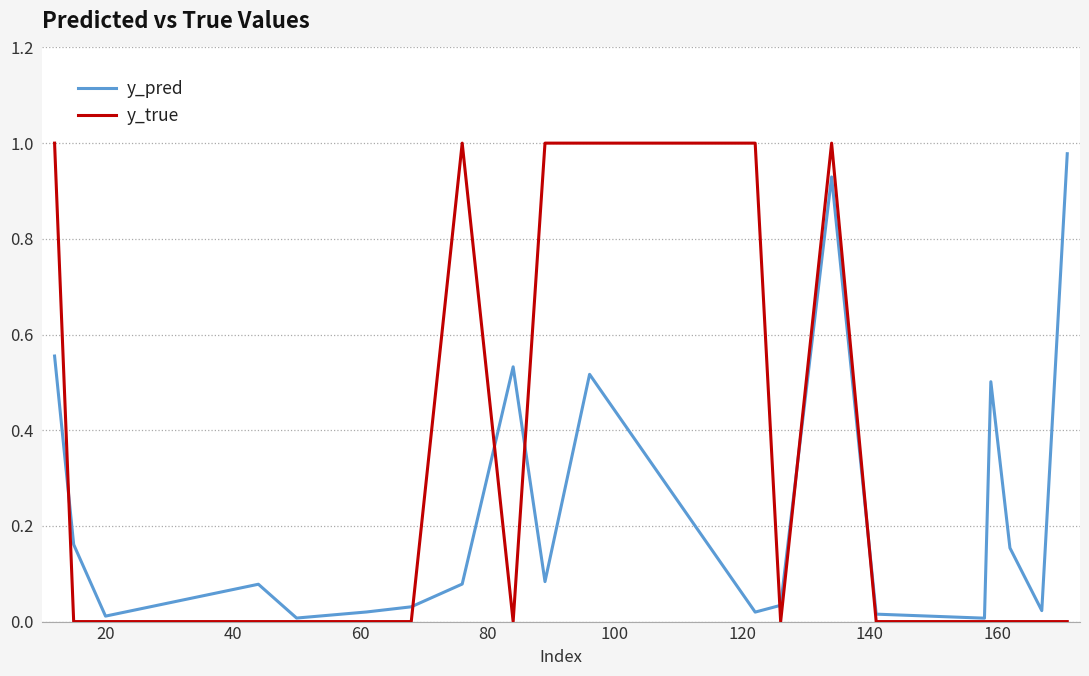

What are all the series names shown in the legend?

y_pred, y_true